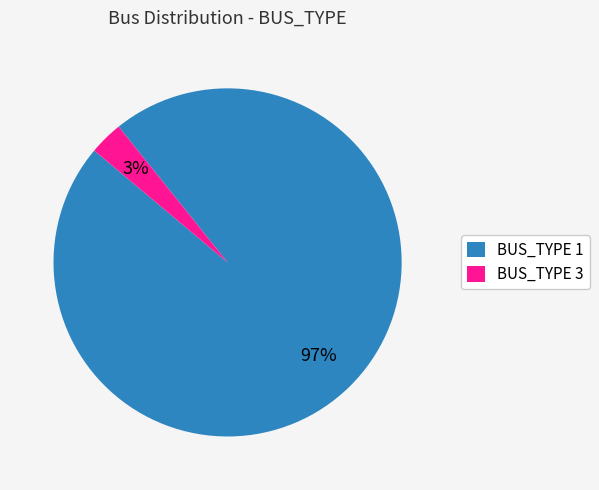

To the nearest percent, what is the difference between the BUS_TYPE 3 and BUS_TYPE 1 slice percentages?

94%